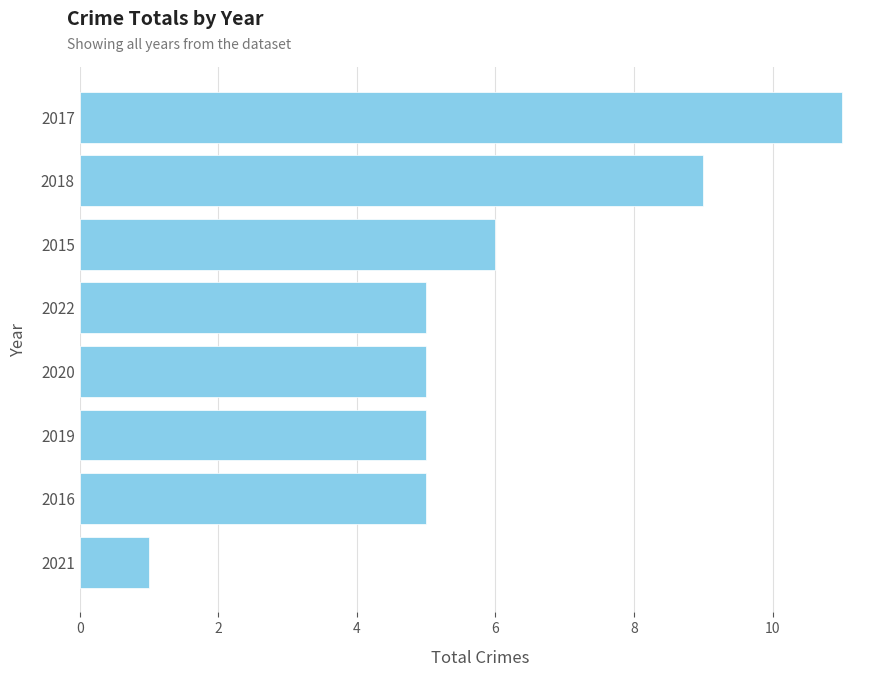

How many data points does each series have?

8